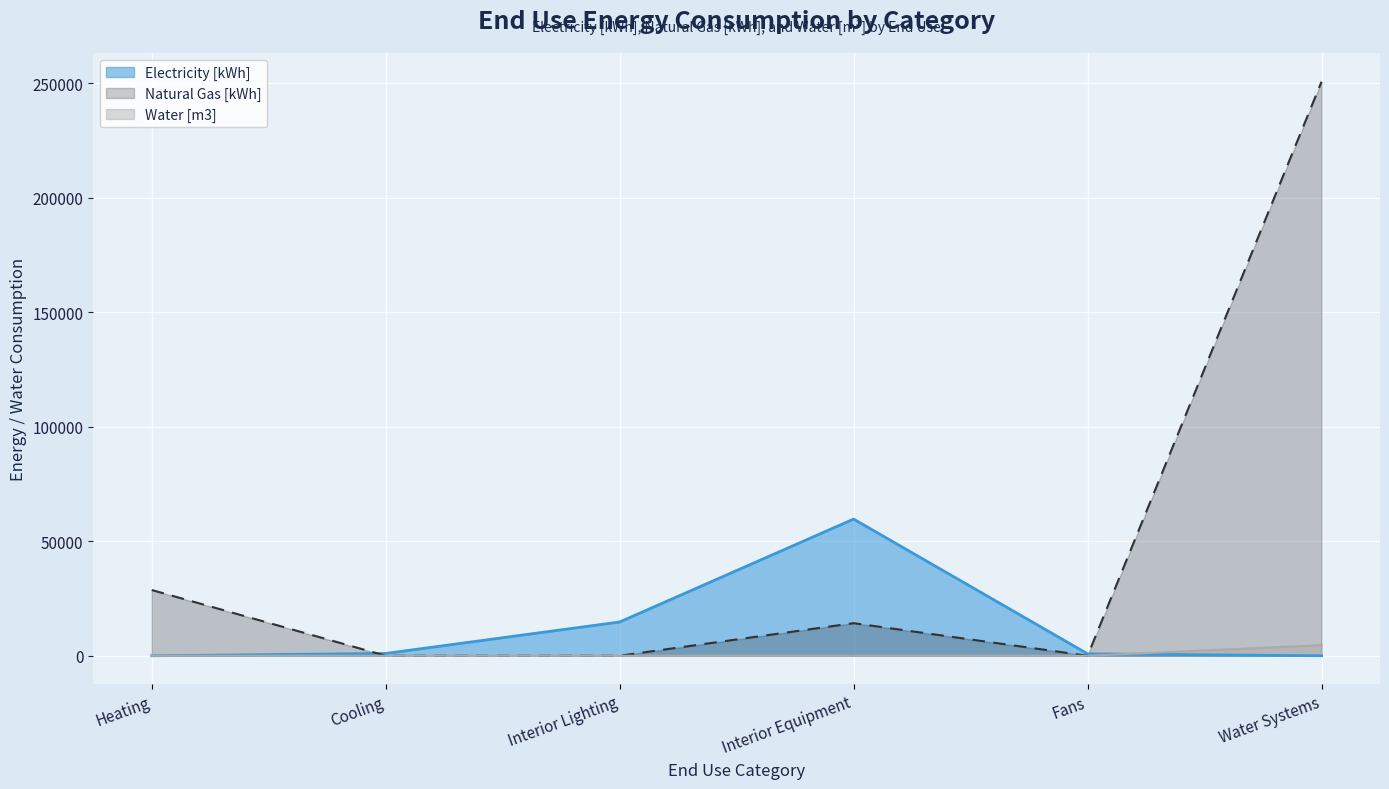

How many values in the Electricity [kWh] series exceed 1003?

3